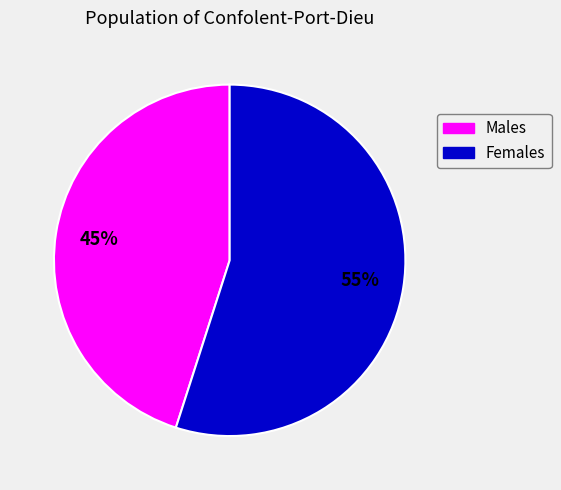

To the nearest percent, what is the difference between the largest and smallest slice percentages?

10%